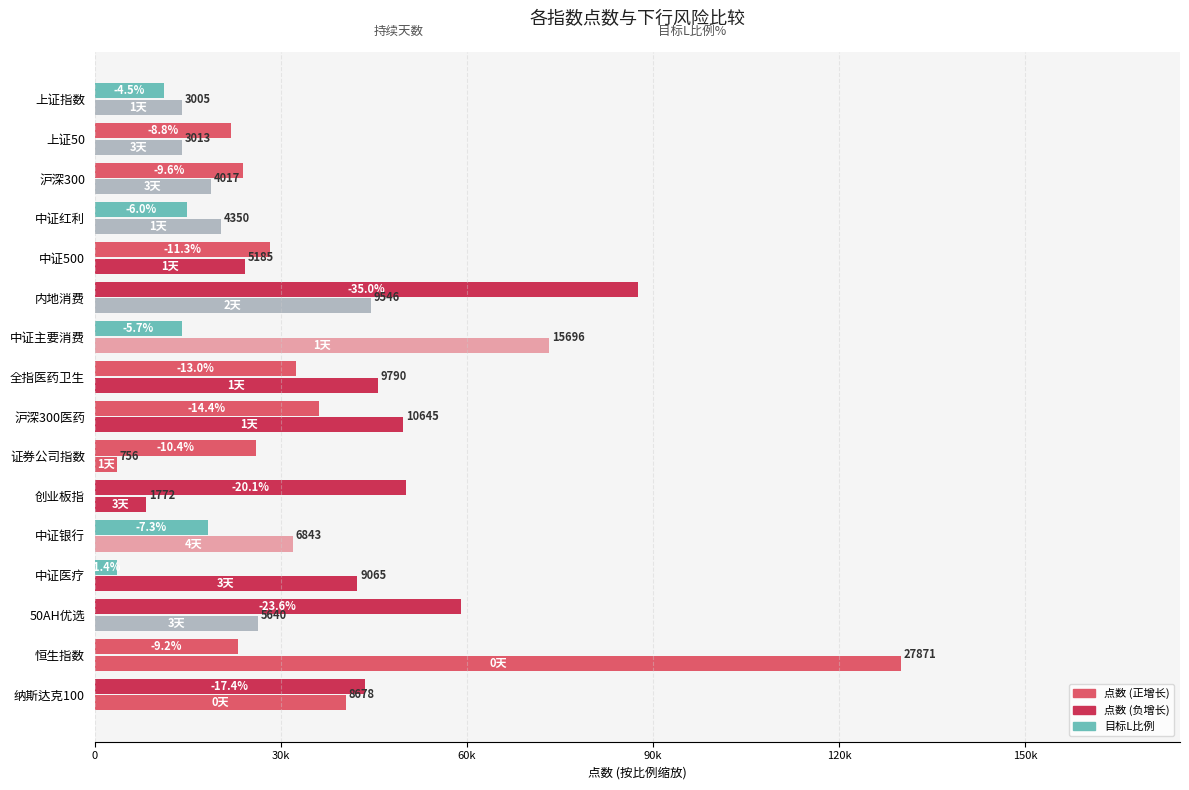

At which category is the sum across all series the highest?

恒生指数